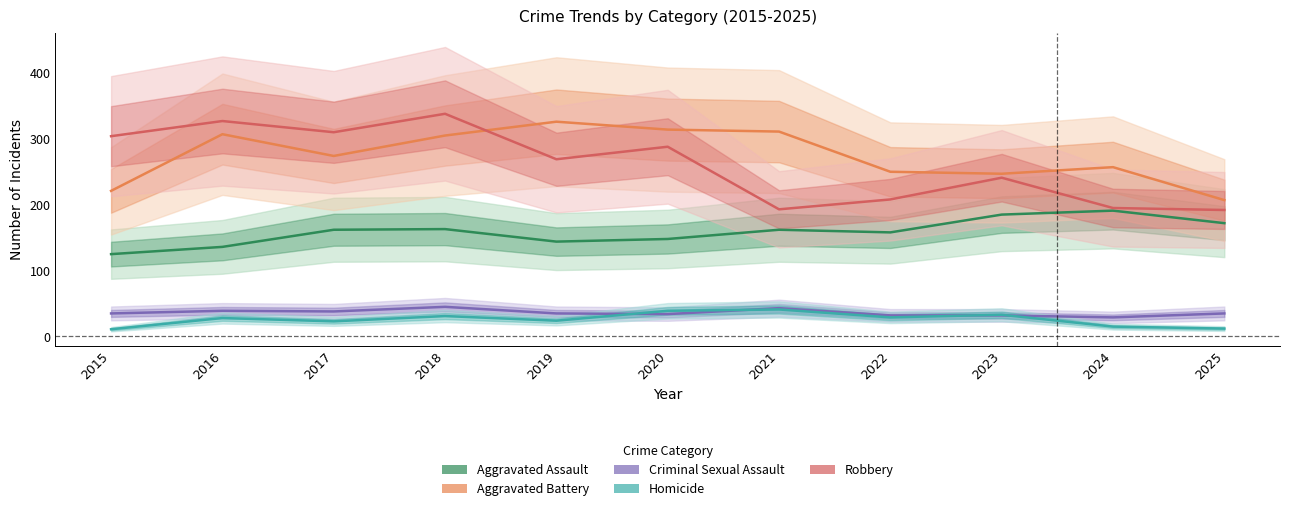

How many lines are shown in the chart?

5